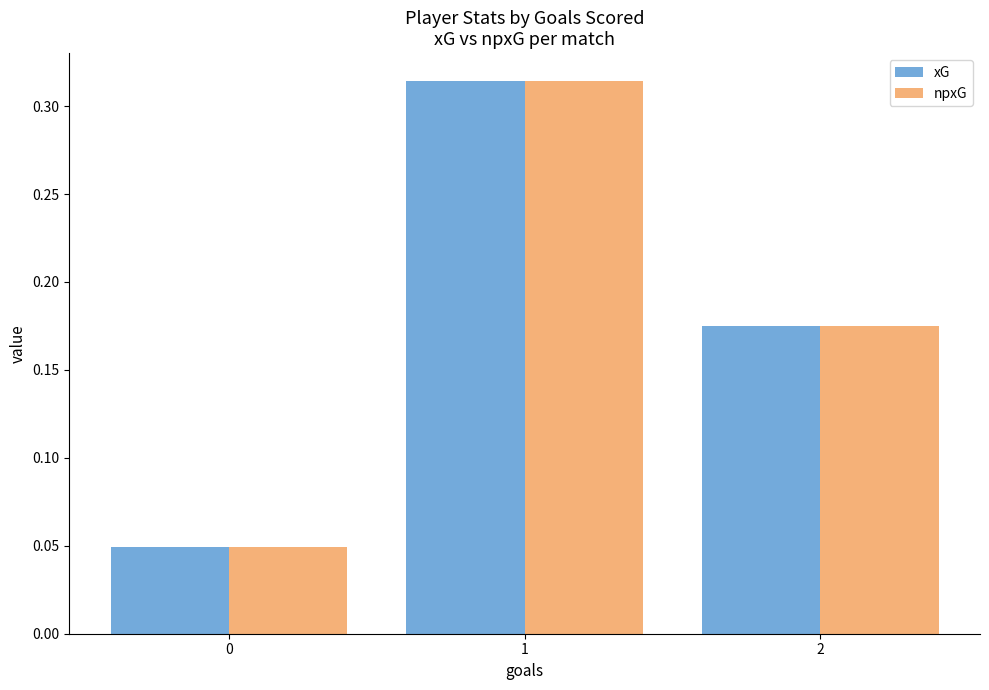

What is the sum of the xG values at 1 and 0?

0.4